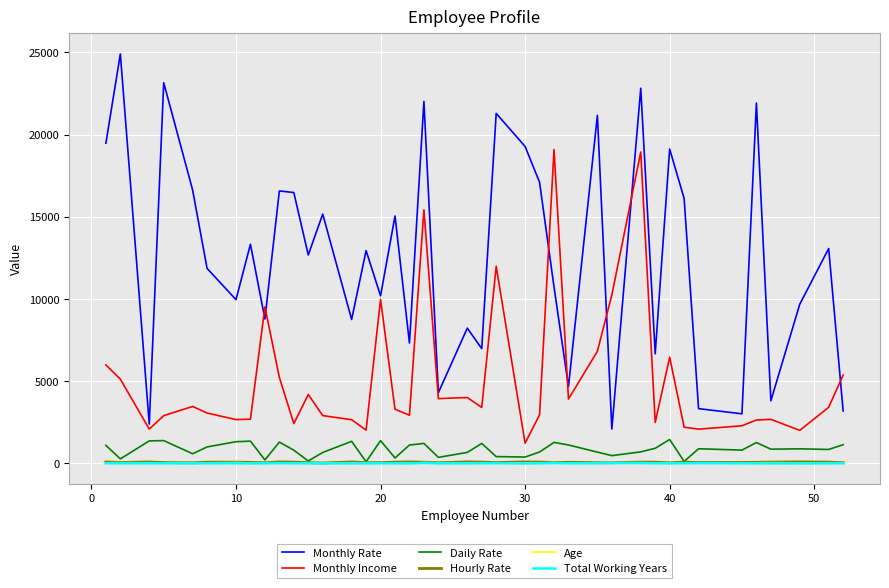

What is the difference between the maximum and second lowest values in the Daily Rate series?

1334